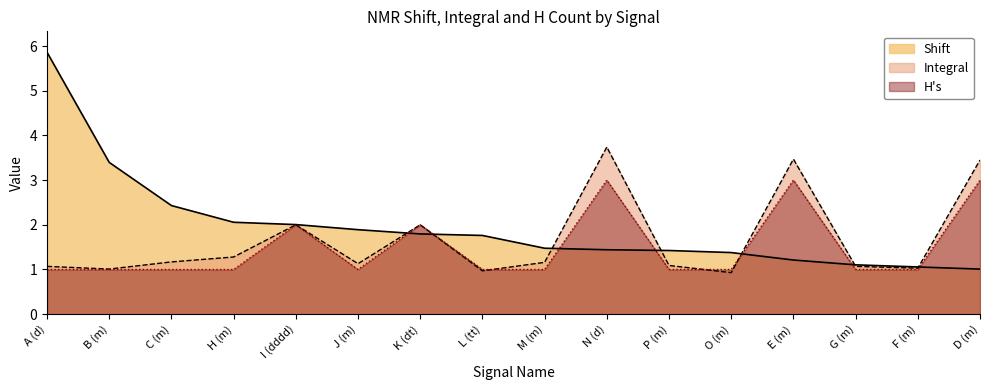

Which category has the lowest value across all series?

O (m)